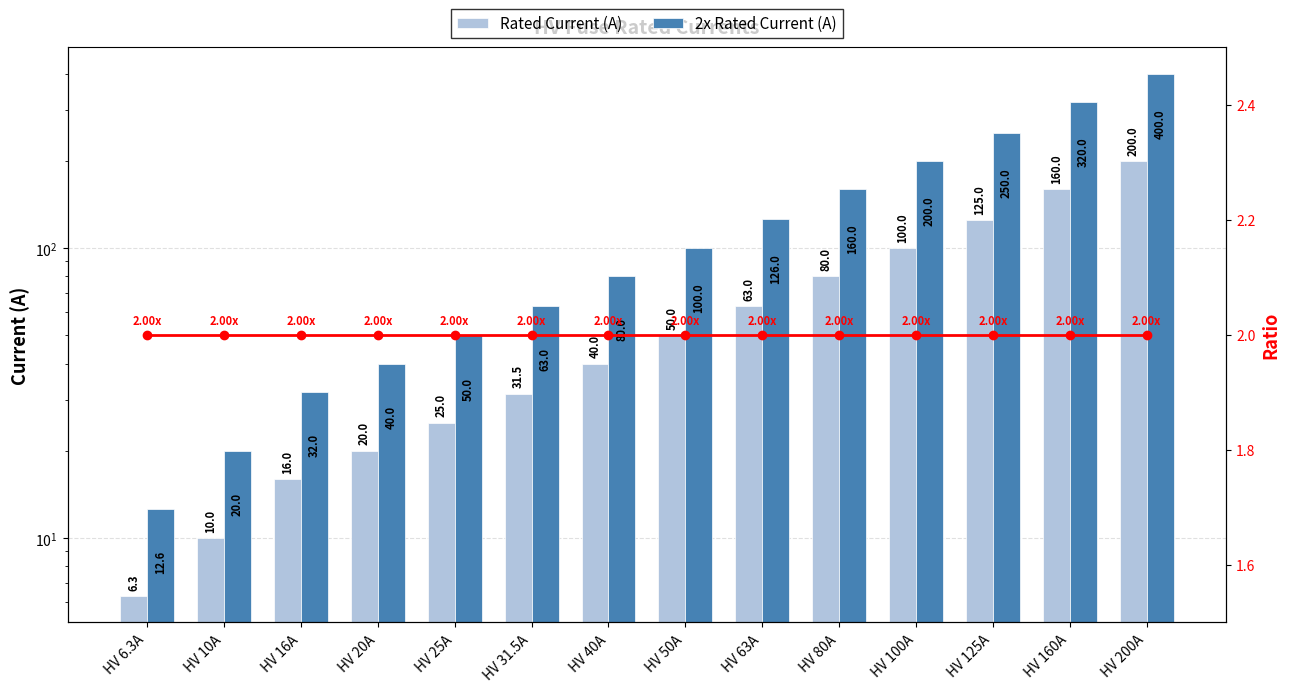

True or false: 2x Rated Current (A) has a value of 50.0 at HV 25A.

True